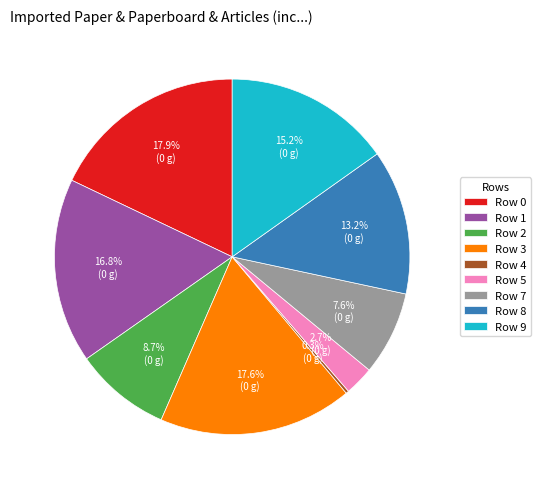

Does Row 3 account for over 50% of the chart?

No